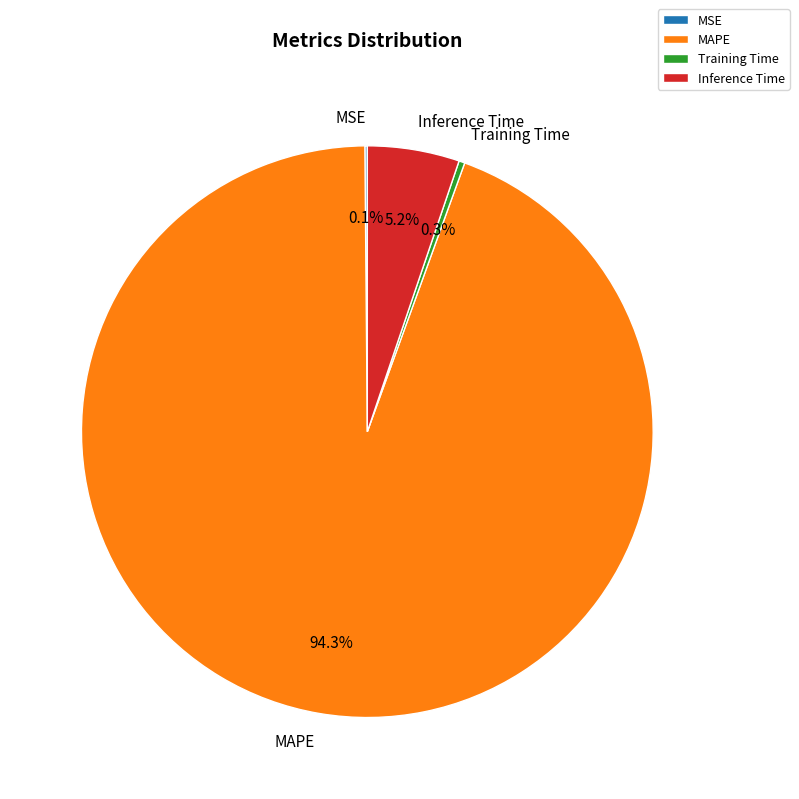

Do Inference Time and Training Time together represent more than half of the pie?

No